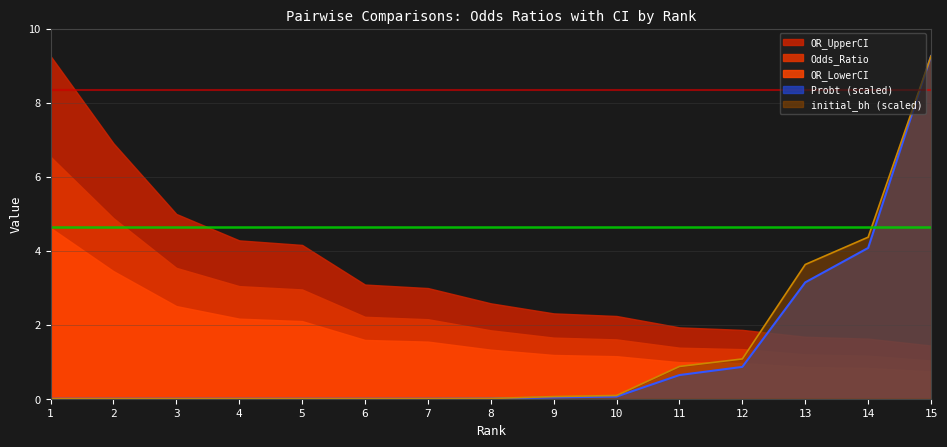

What is the total value across all series at 3?

11.0